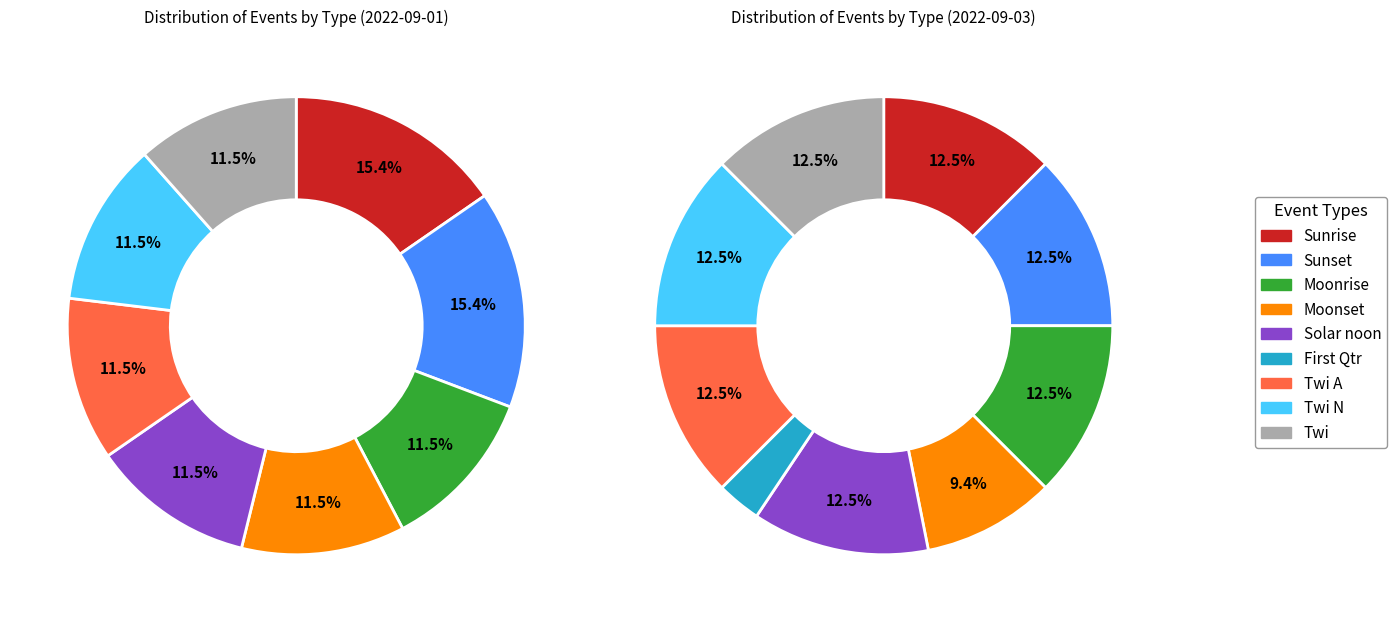

Which slice is the largest?

Sunrise